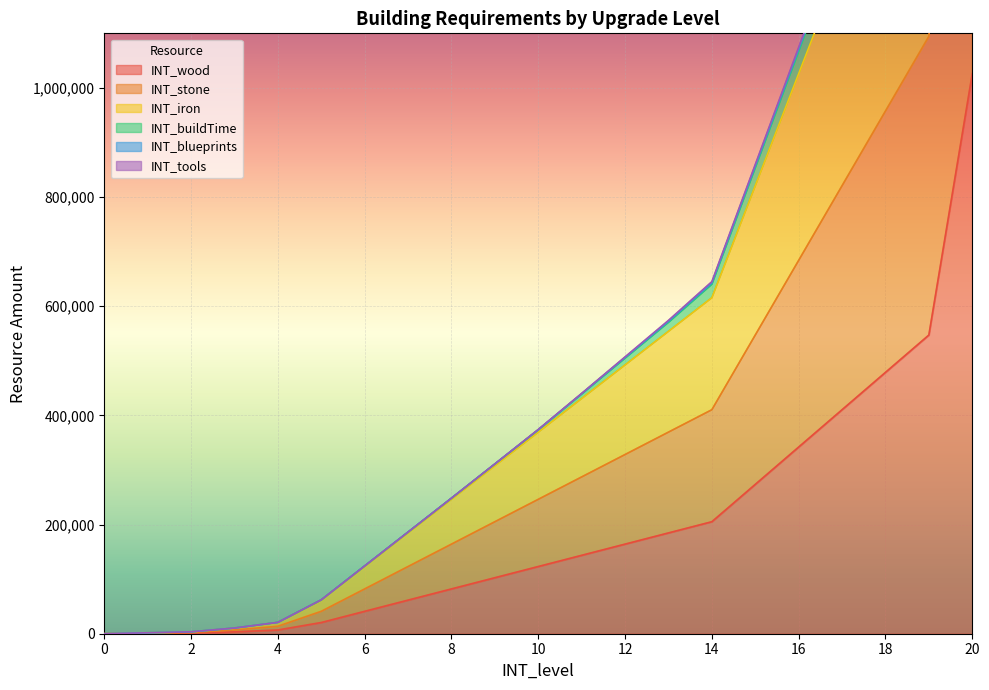

What is the highest value of the INT_wood series?

1026000